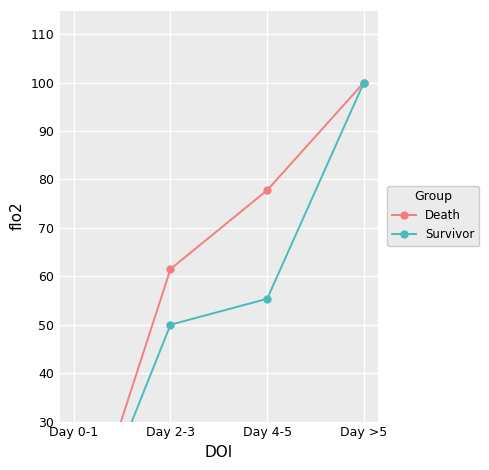

What position from the right is Day 0-1?

4